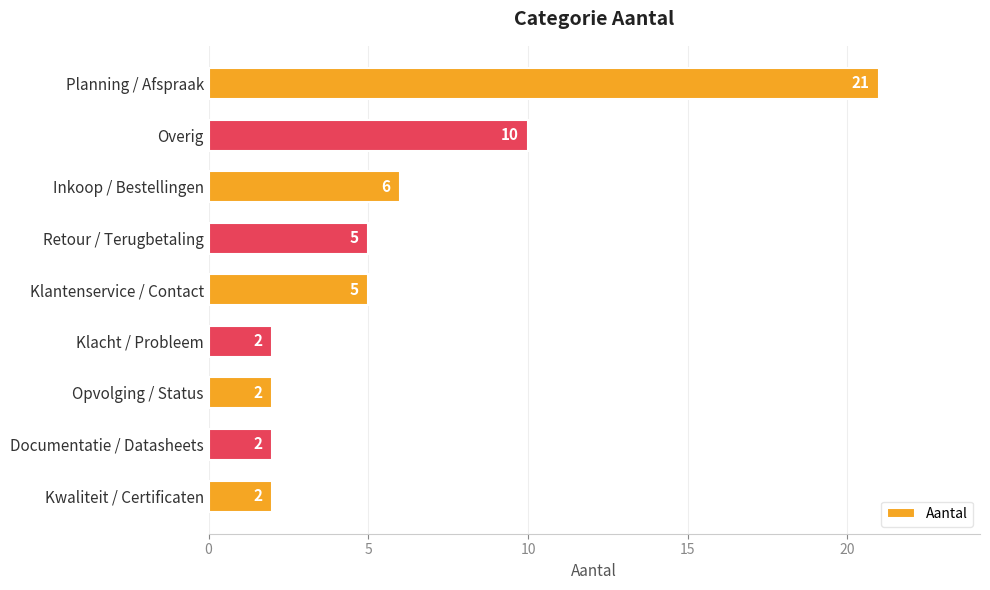

How many data points are less than 5?

4